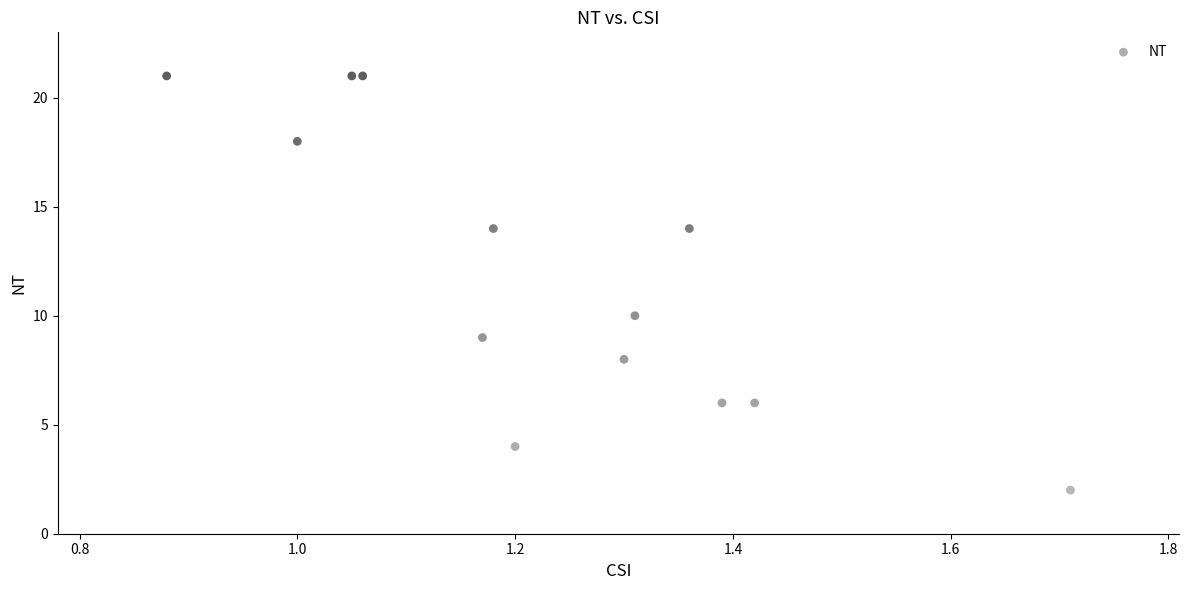

What Y value in the scatter plot is closest to 11?

10